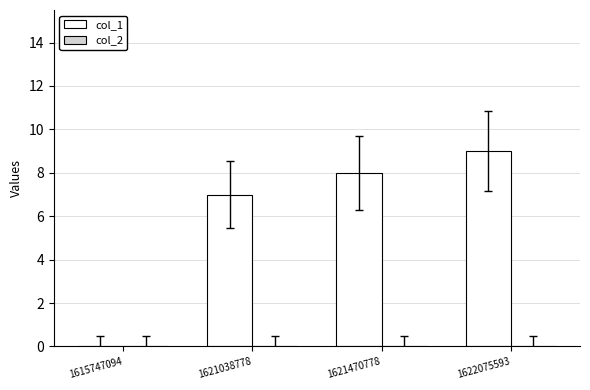

Where is the data nearest to the value 4?

1621038778